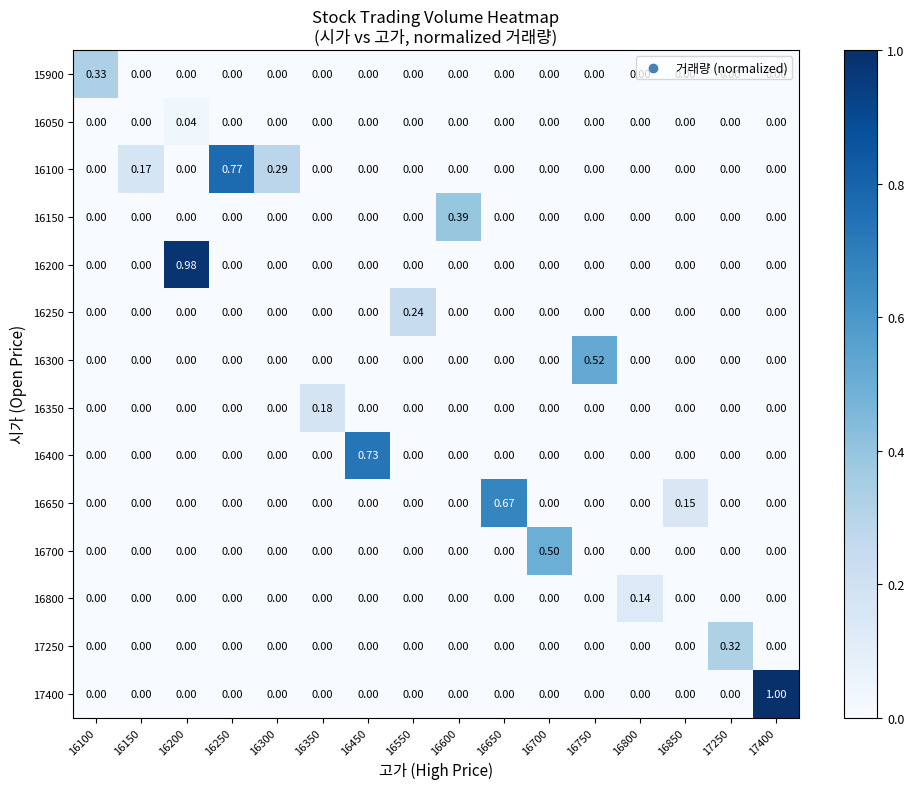

Is the value of 17250 at 17400 greater than the value of 17400 at 17400?

No